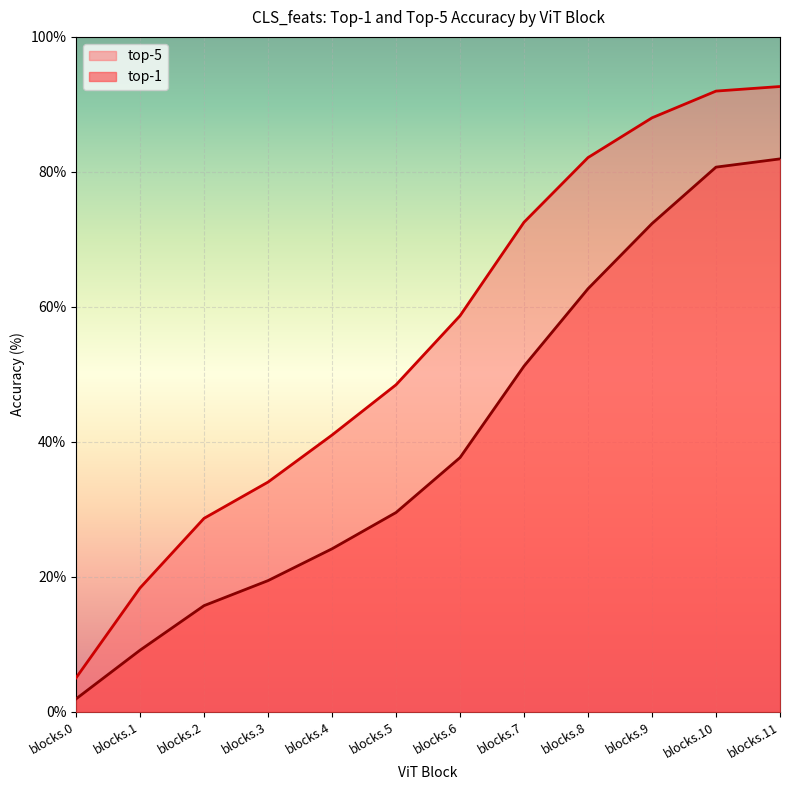

Between blocks.4 and blocks.7, which series saw the biggest shift?

top-5